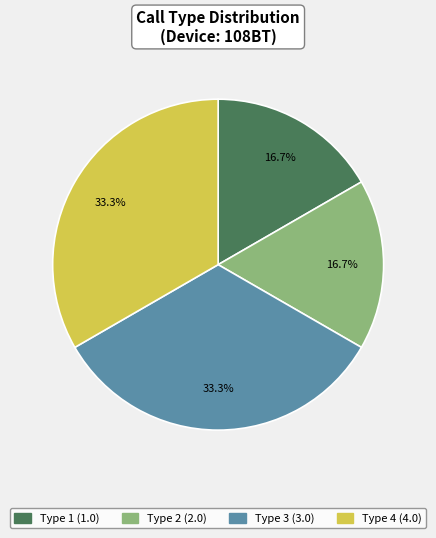

How much of the chart is everything except Type 1 (1.0)?

83.3%